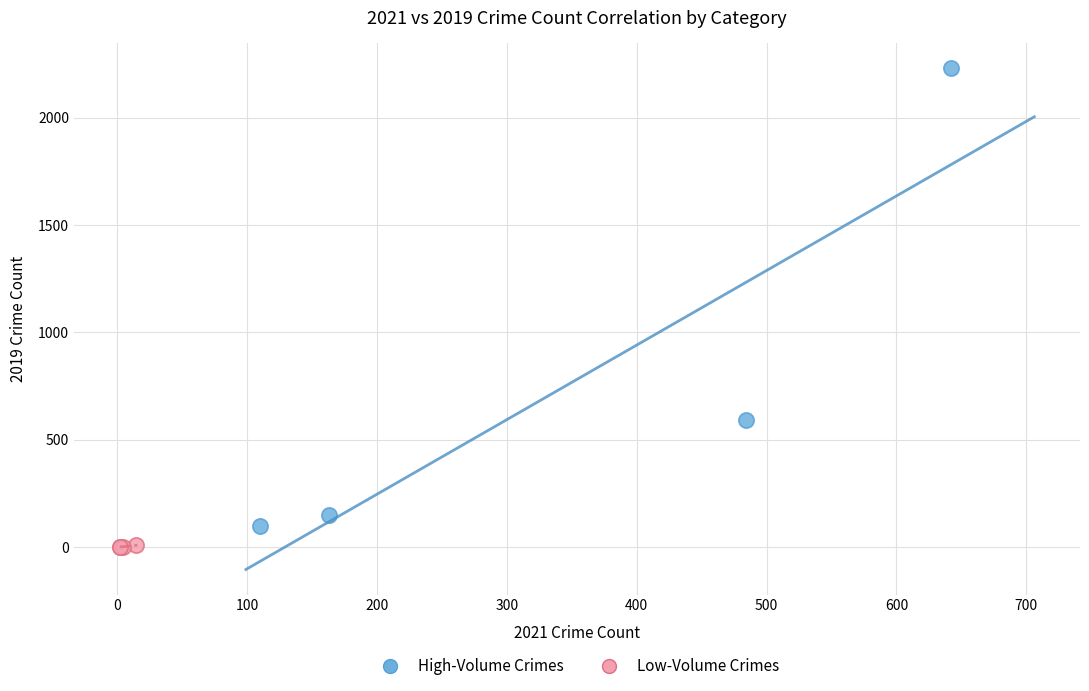

Which series reaches the maximum Y coordinate?

High-Volume Crimes